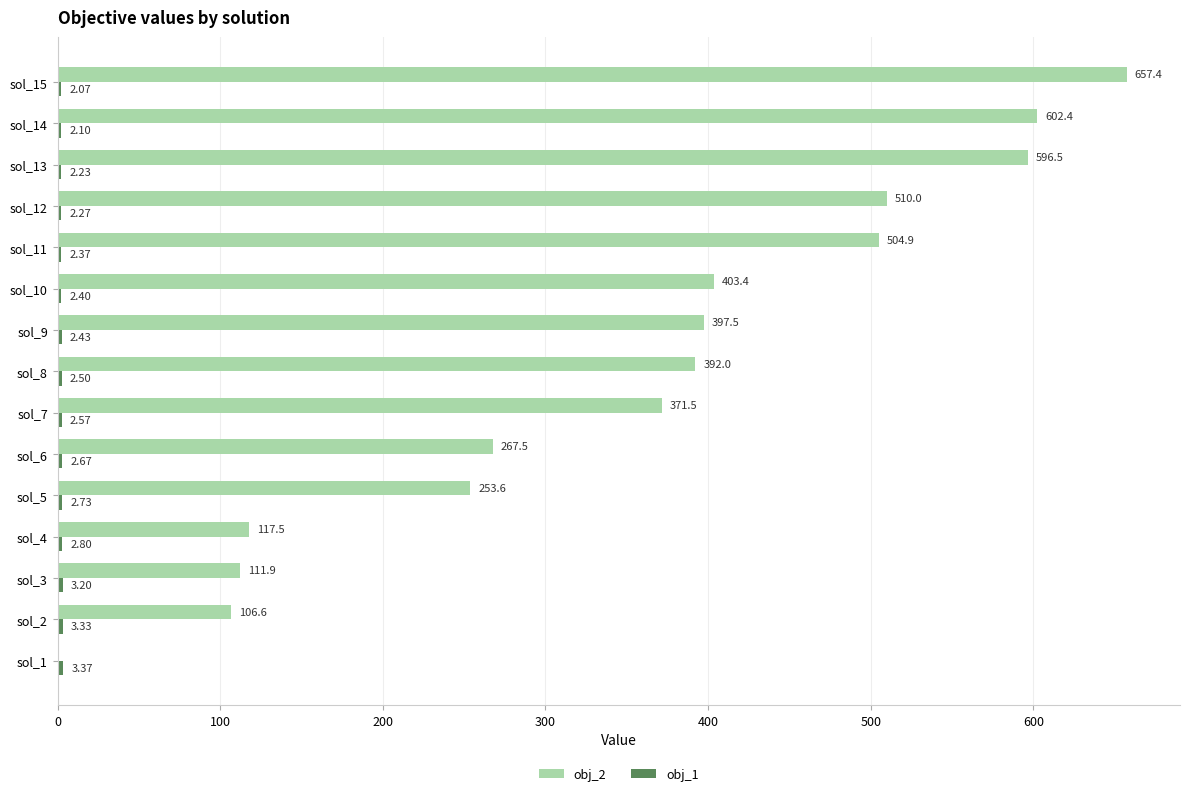

At which category is the sum across all series the highest?

sol_15